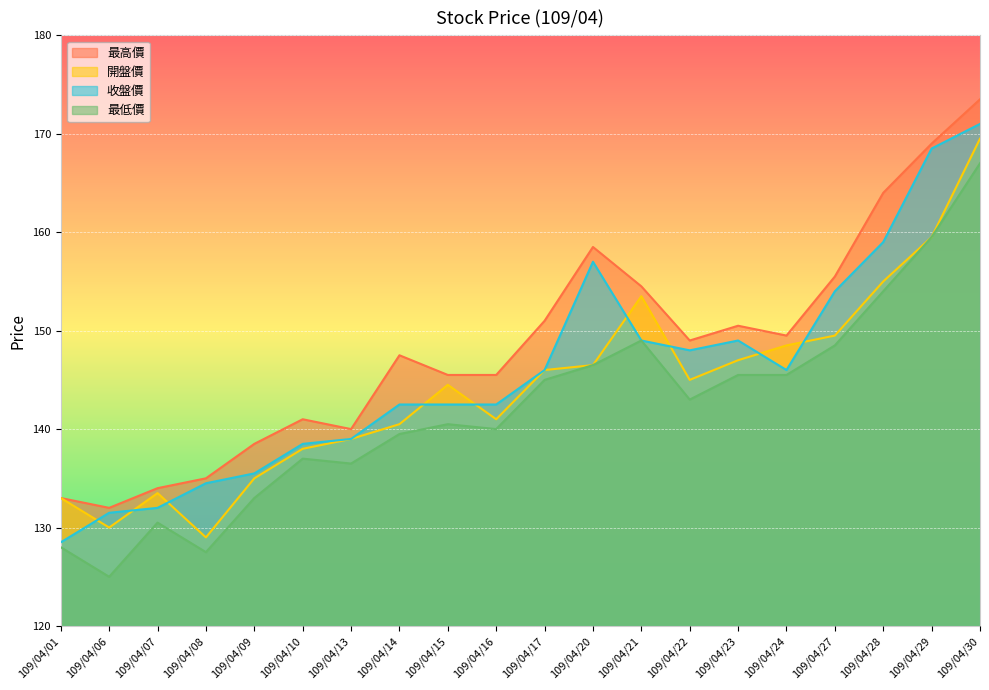

List the series in order of their overall mean, highest first.

最高價, 收盤價, 開盤價, 最低價